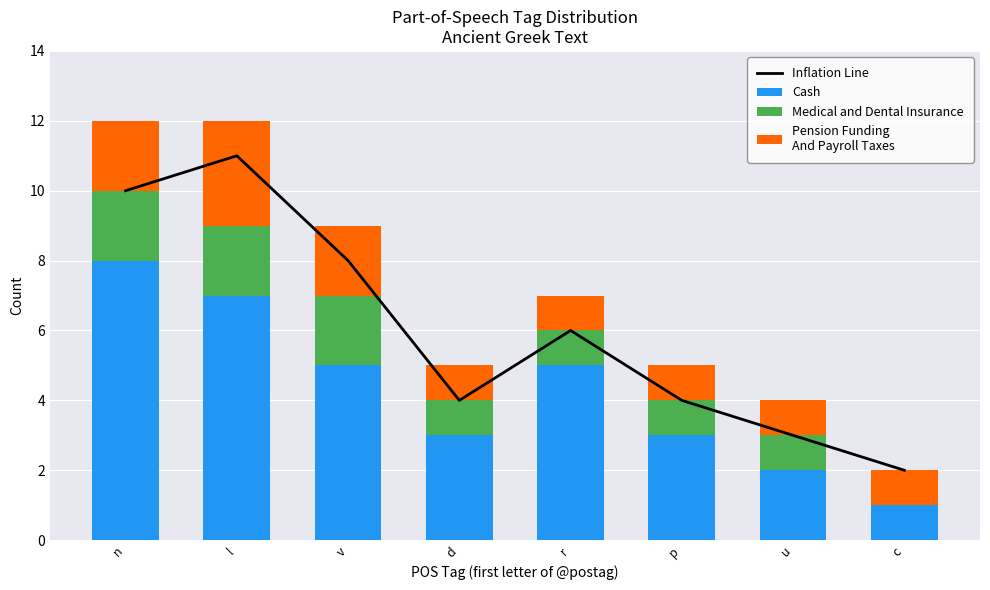

What is the minimum value for Cash?

1